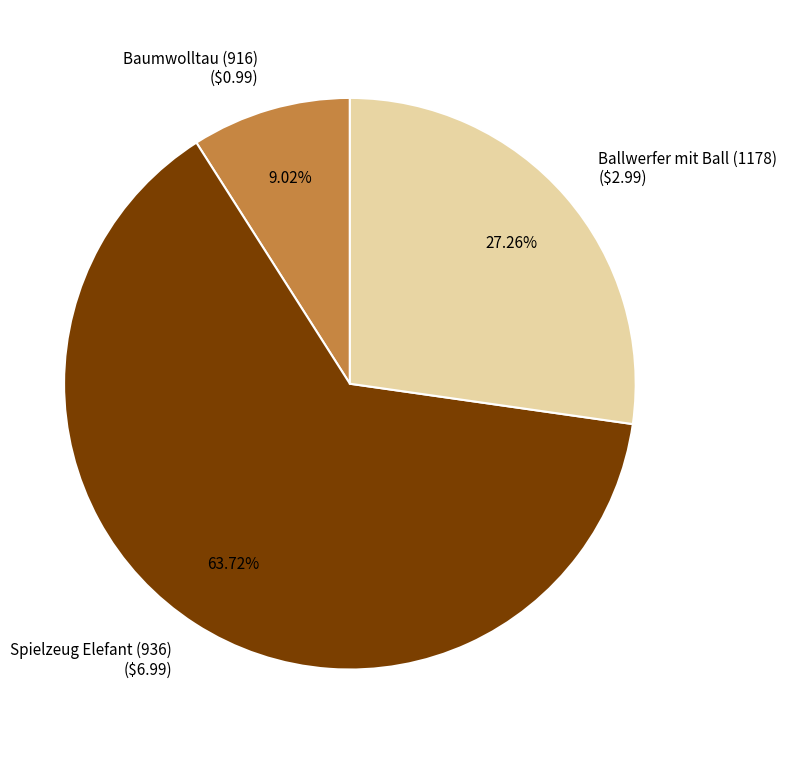

Count the number of slices in the pie.

3